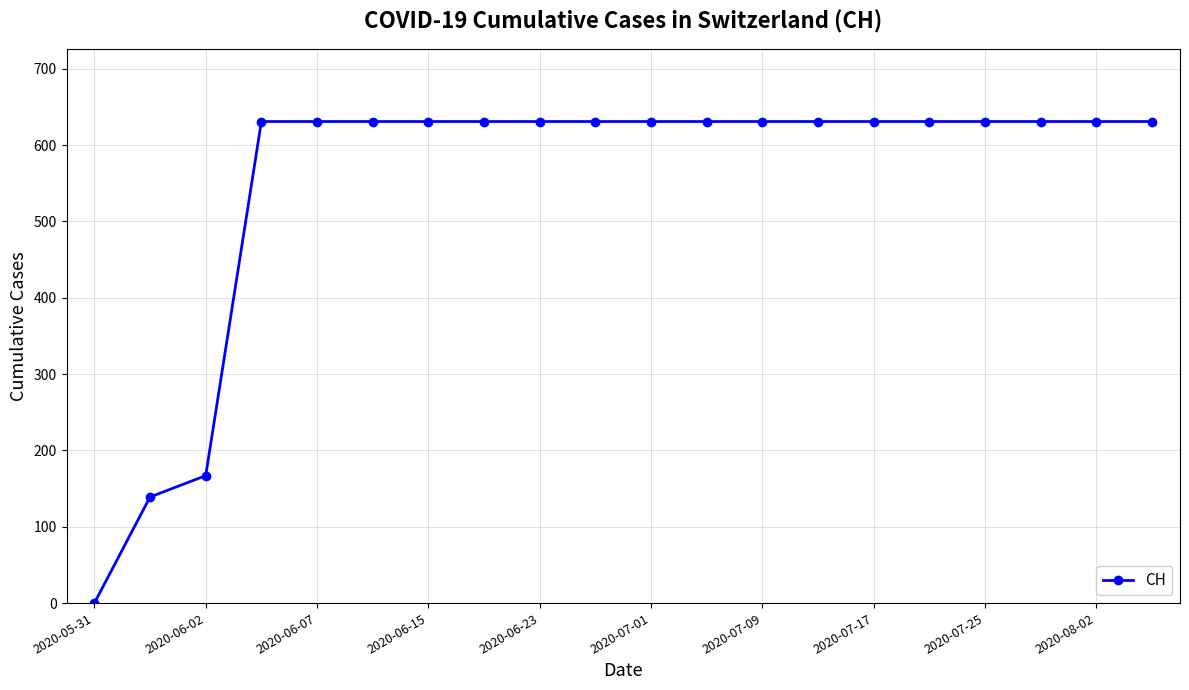

What is the greatest value displayed?

631